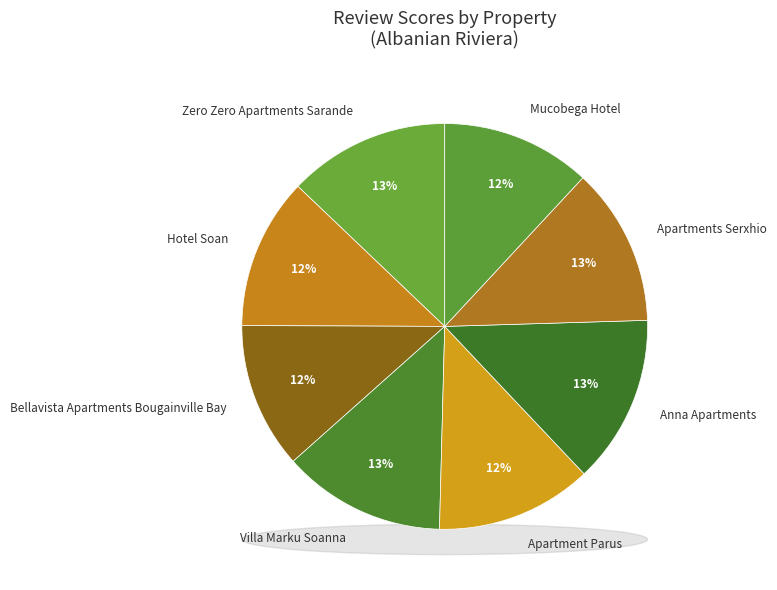

Rank the categories by value from lowest to highest.

Bellavista Apartments Bougainville Bay, Mucobega Hotel, Hotel Soan, Apartment Parus, Apartments Serxhio, Zero Zero Apartments Sarande, Villa Marku Soanna, Anna Apartments